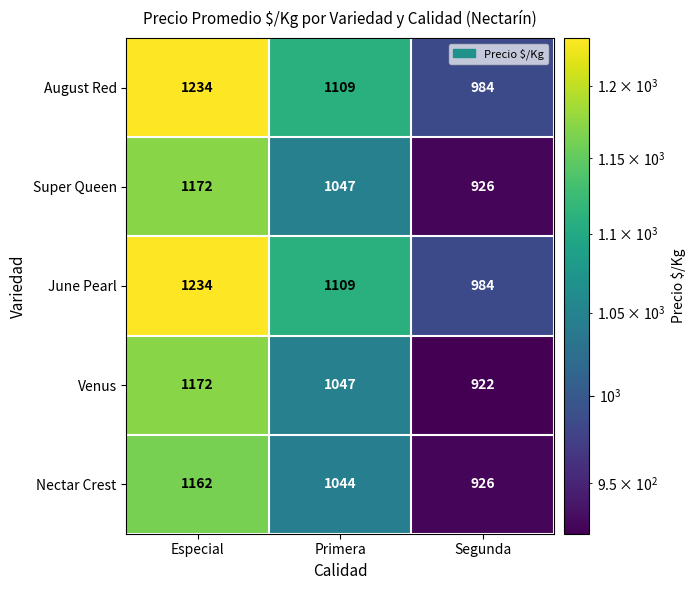

What is the sum of all Nectar Crest values?

3132